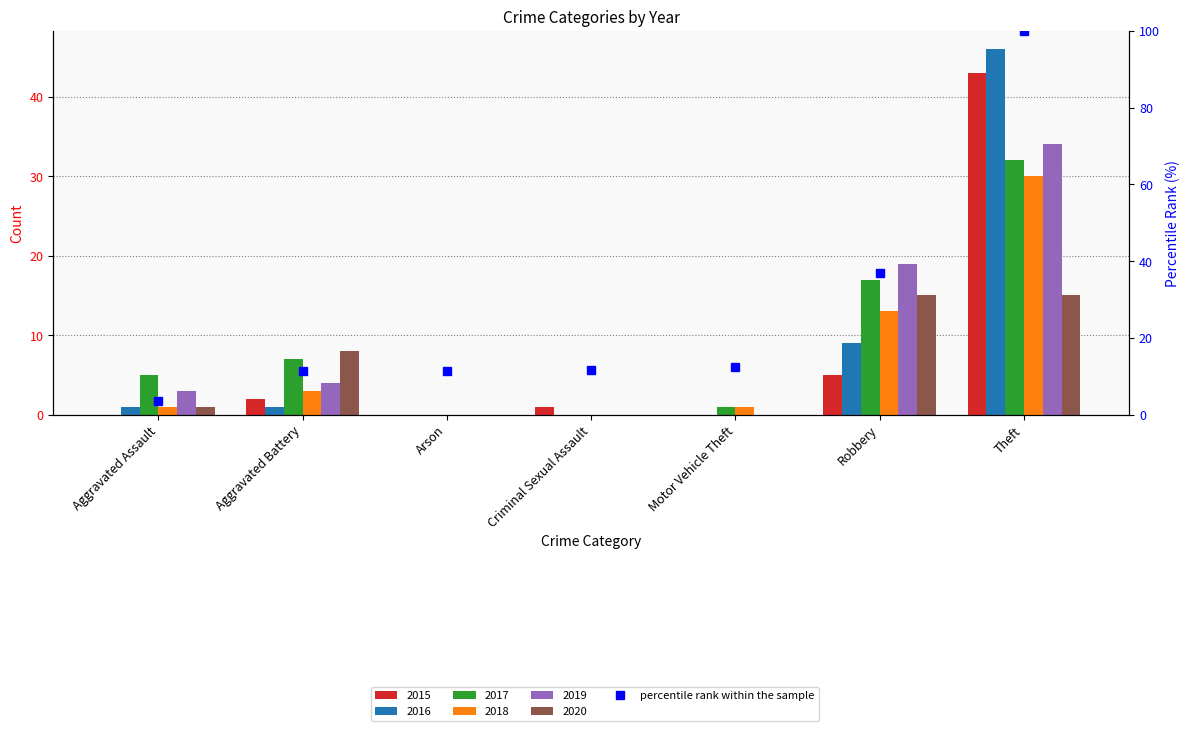

The value at Robbery is 36.9. True or false?

True